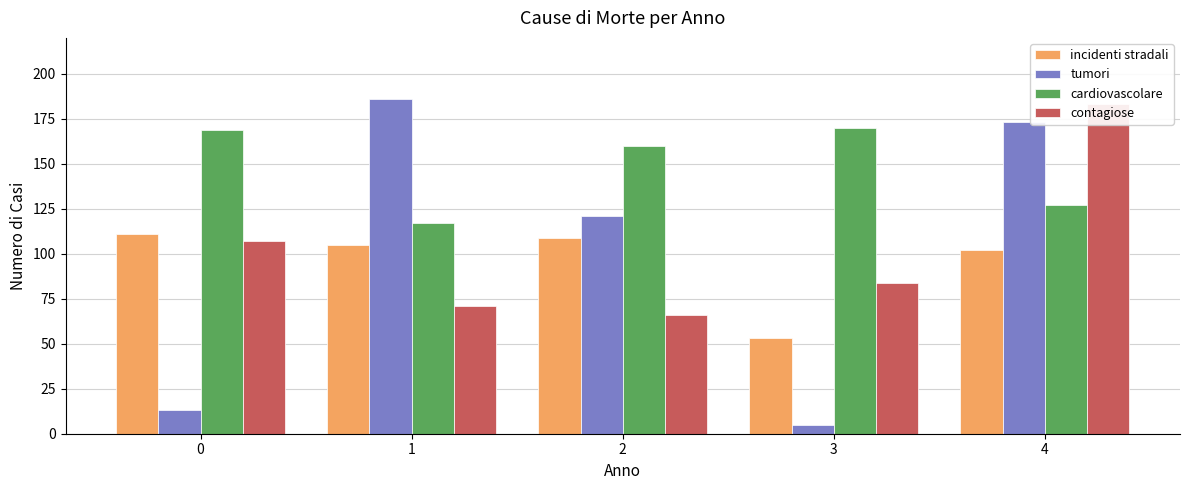

What value does the contagiose series have at 1?

71